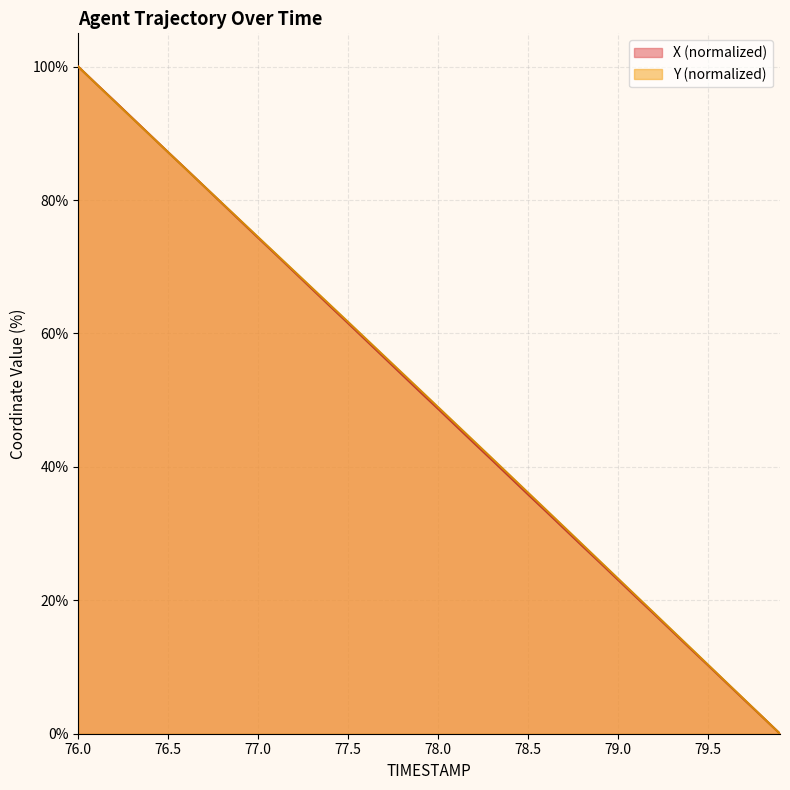

What are all the series names shown in the legend?

X (normalized), Y (normalized)